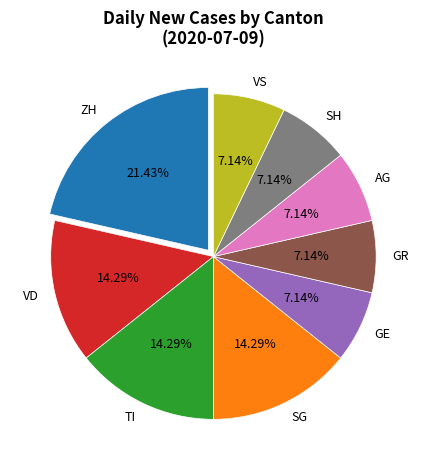

Which slice is the largest?

ZH